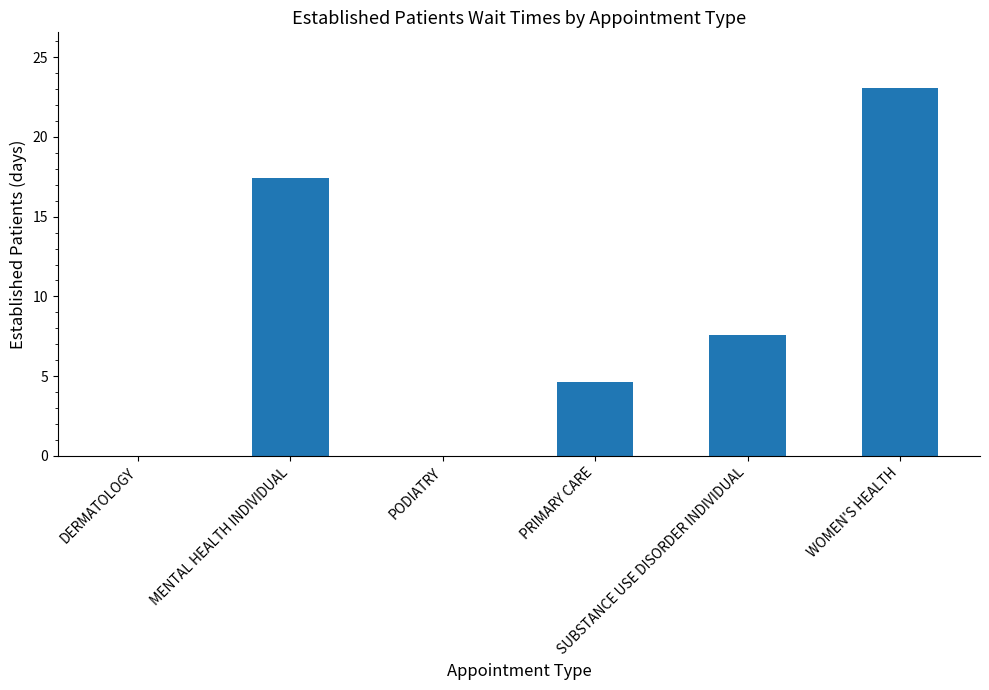

Which label corresponds to the largest value in the chart?

WOMEN'S HEALTH